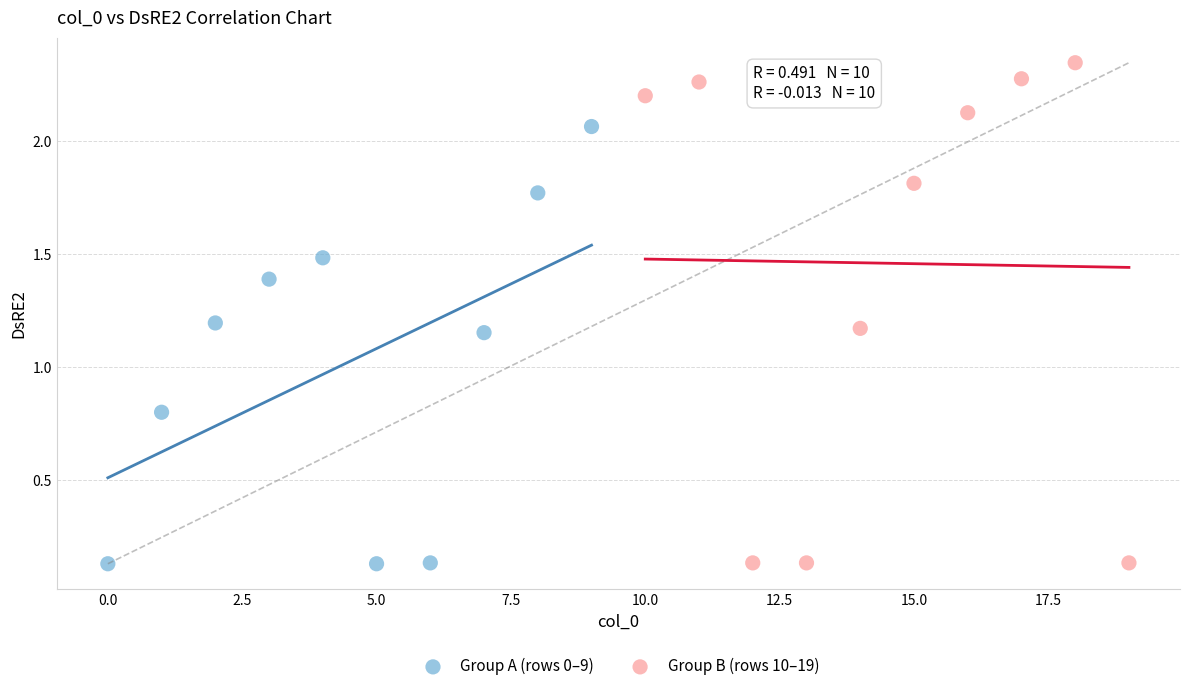

What are all the series names shown in the legend?

Group A (rows 0–9), Group B (rows 10–19)